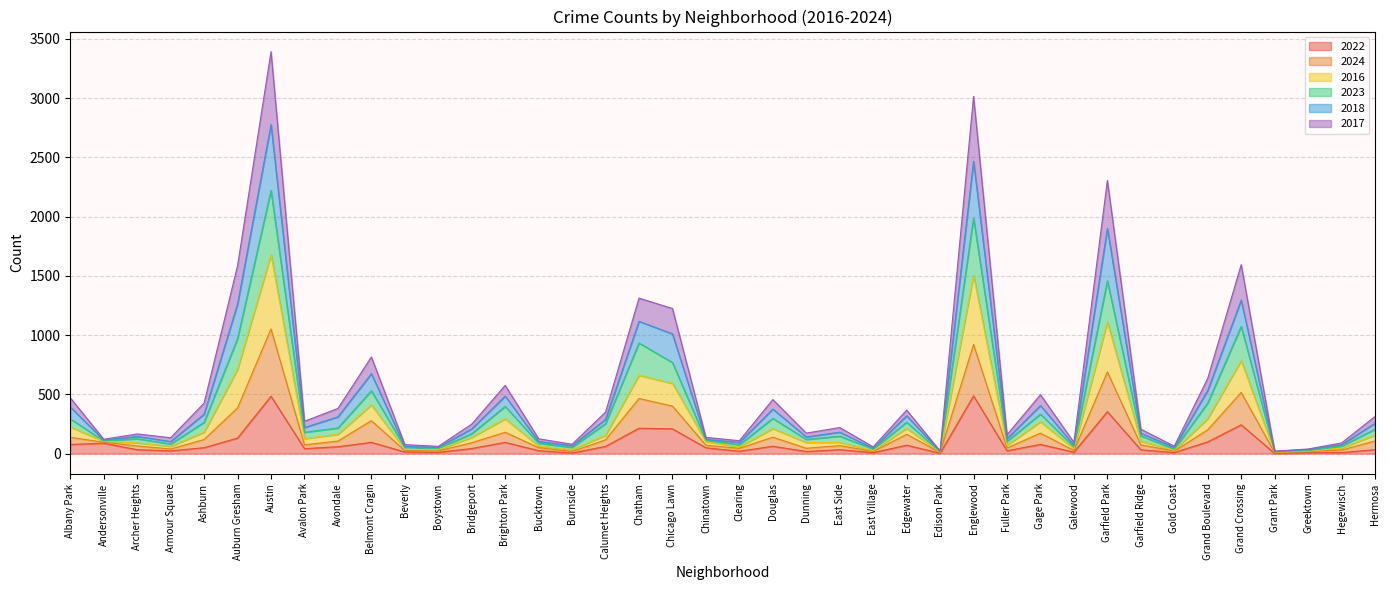

The value of 2023 at Grant Park is 19. True or false?

True